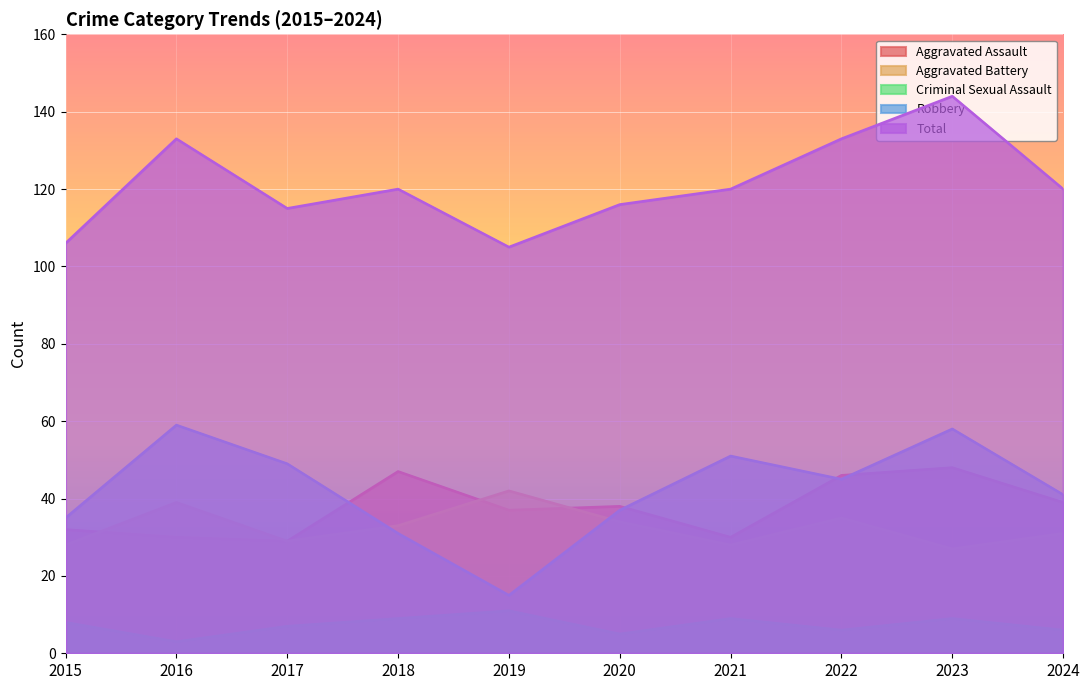

What is the difference between the maximum and minimum values in the Aggravated Battery series?

15